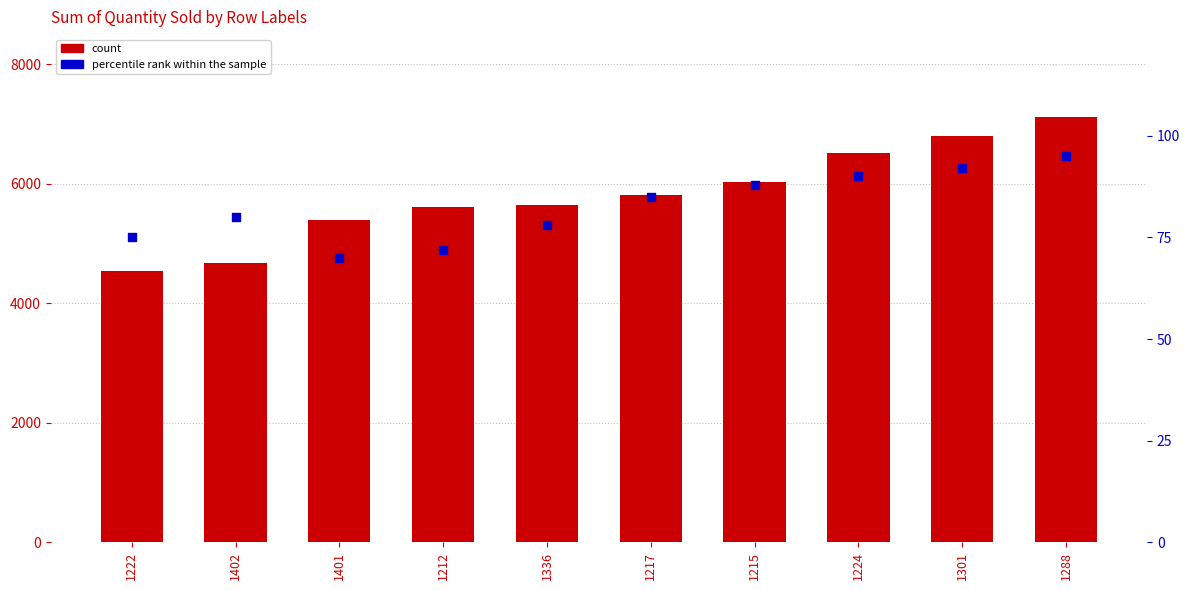

Is the value of Sum of Quantity Sold at 1222 greater than the value of percentile rank within the sample at 1215?

Yes